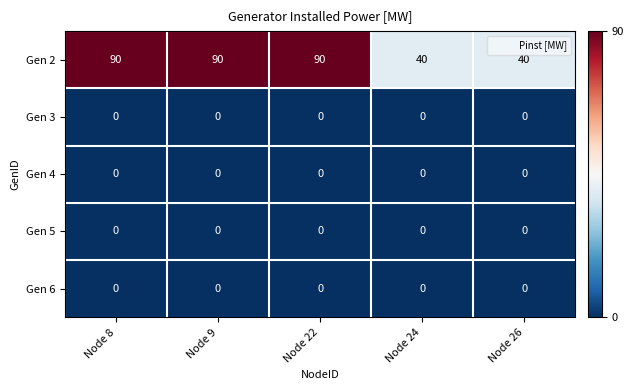

What is the total value across all series at Node 8?

90